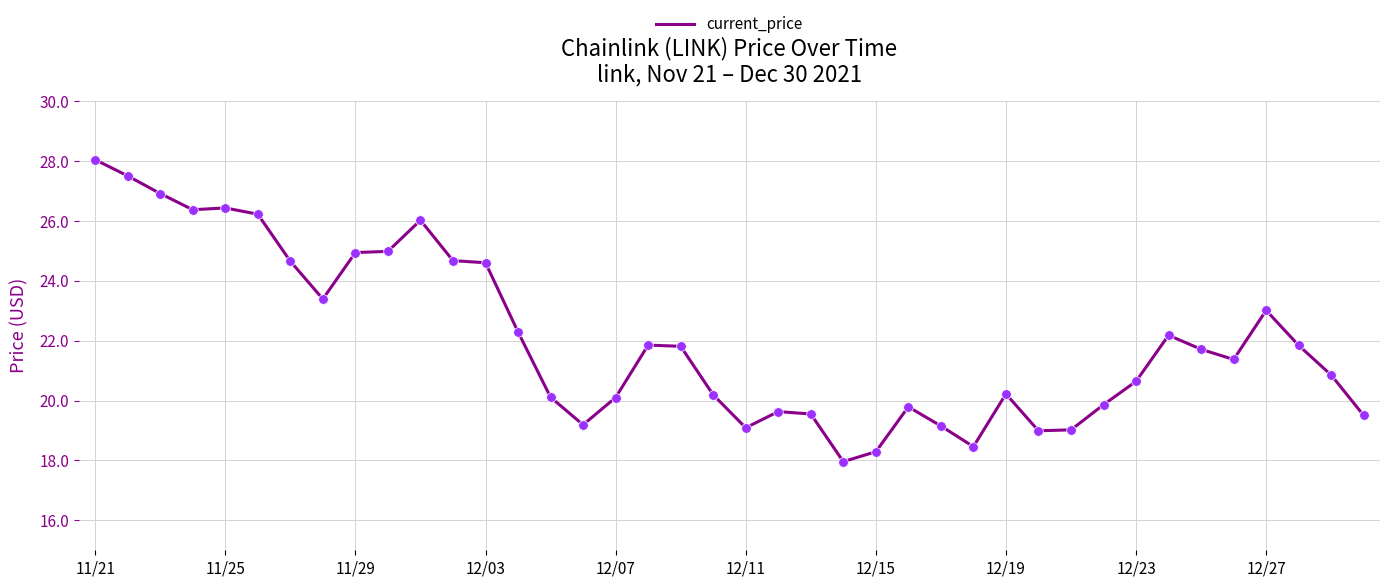

What is the greatest value displayed?

28.0